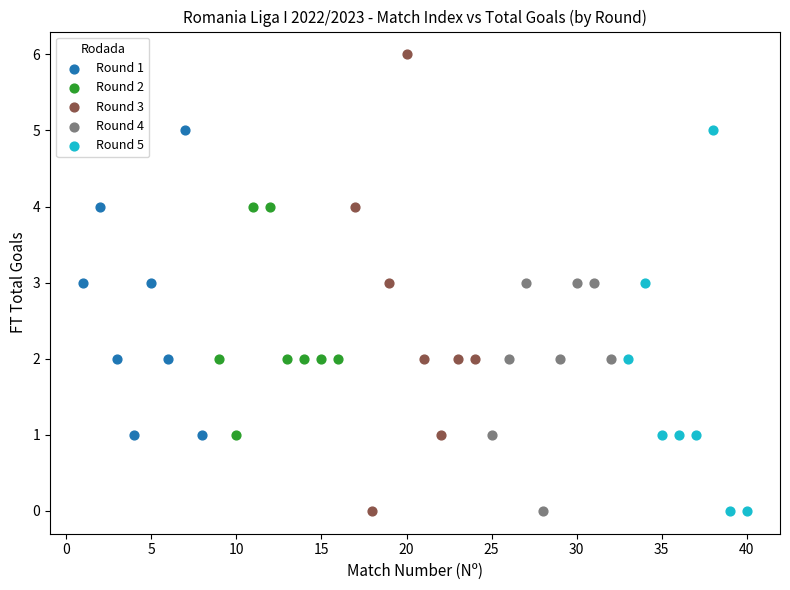

Which series contains the highest Y value?

Round 3